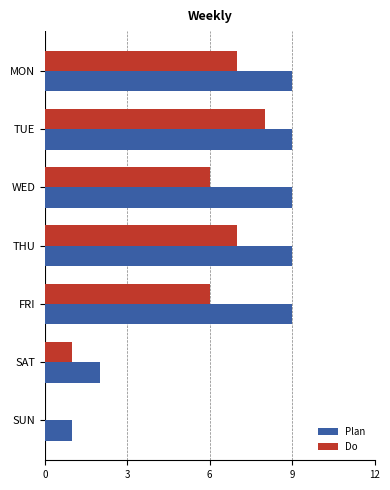

What is the sum of all Do values?

35